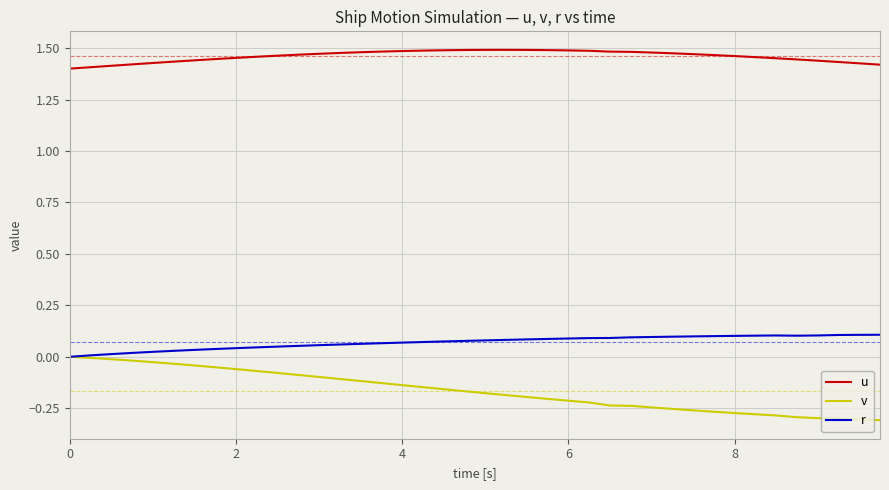

Which series has the largest range (max minus min)?

v